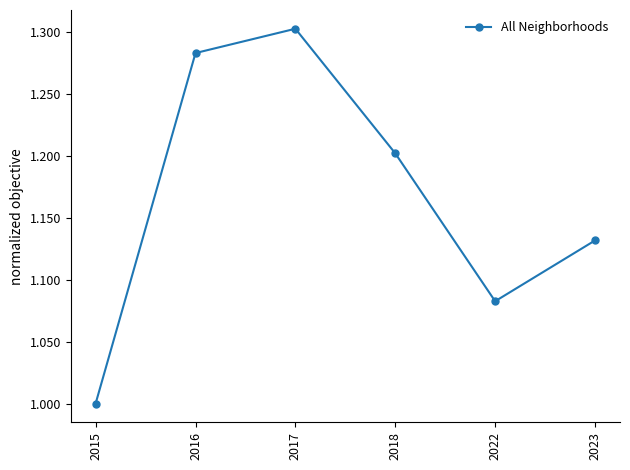

The chart shows a value of 1.3 at 2016. True or false?

True